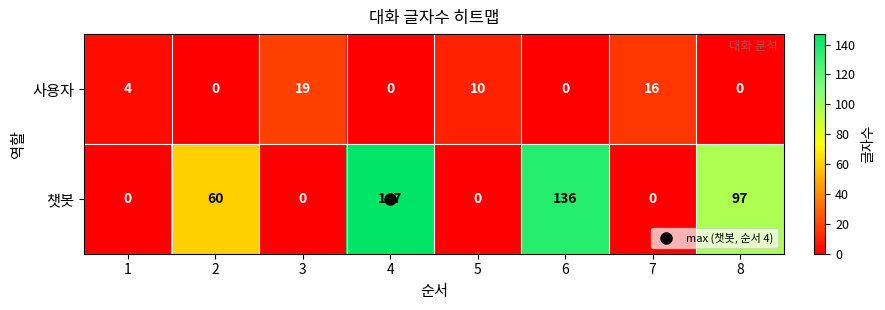

At which category is the sum across all series the highest?

4